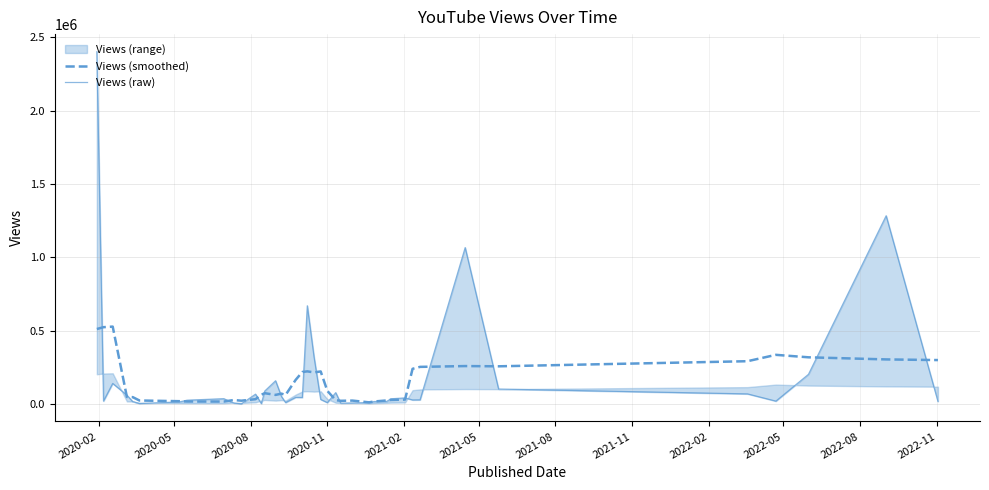

Which series has the largest range (max minus min)?

Views (raw)